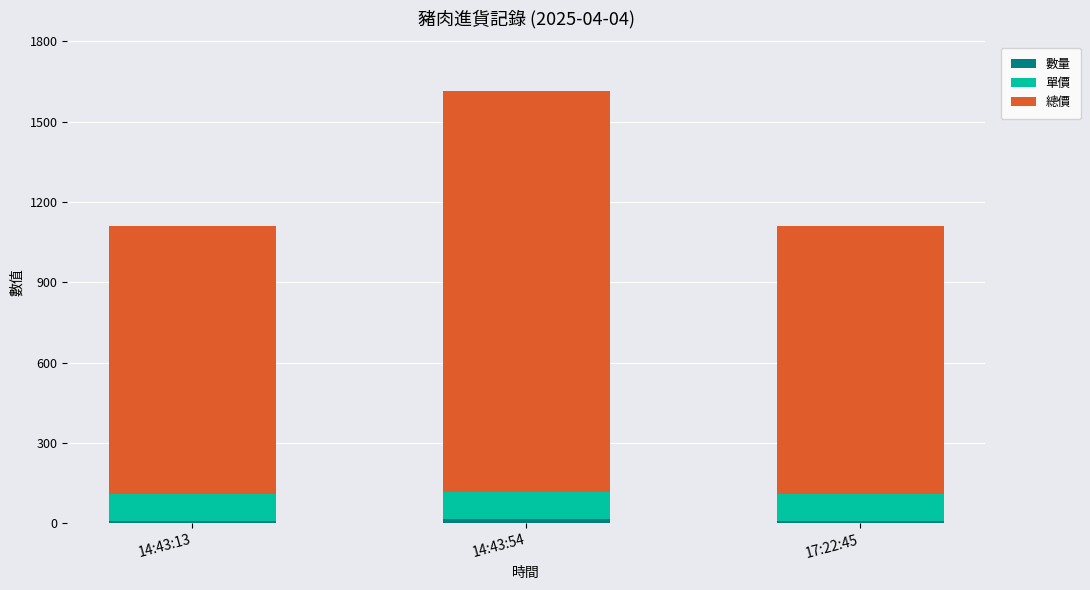

At which category is the sum across all series the highest?

14:43:54